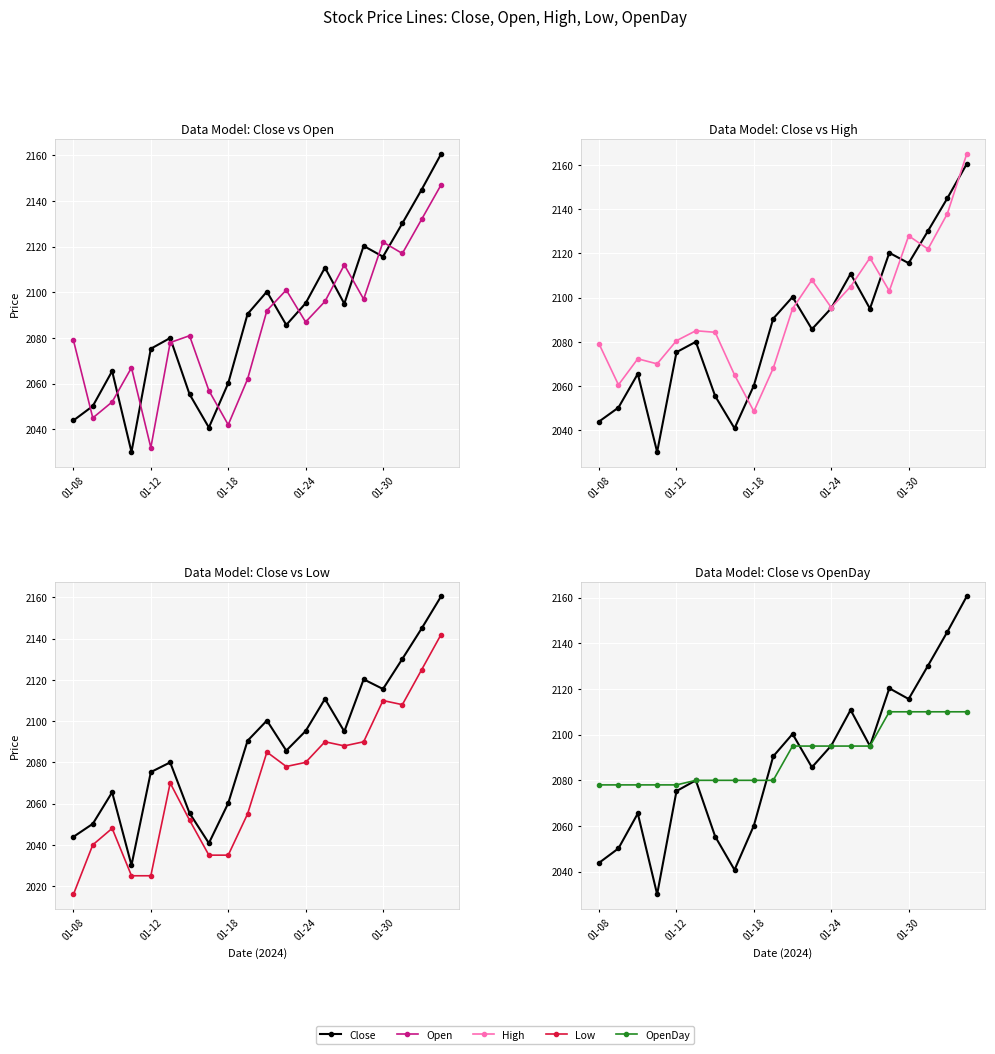

Reading left to right, extract all data points from this chart.

Close: 2043.9	2050.2	2065.5	2030.1	2075.3	2080.0	2055.4	2040.8	2060.2	2090.5	2100.3	2085.7	2095.2	2110.8	2095.0	2120.3	2115.6	2130.2	2145.0	2160.5
Open: 2079.0	2045.0	2052.0	2067.0	2032.0	2078.0	2081.0	2057.0	2042.0	2062.0	2092.0	2101.0	2087.0	2096.0	2112.0	2097.0	2122.0	2117.0	2132.0	2147.0
High: 2079.0	2060.5	2072.3	2070.0	2080.5	2085.0	2084.3	2065.0	2048.5	2068.0	2095.0	2108.0	2095.5	2105.0	2118.0	2103.0	2128.0	2122.0	2138.0	2165.0
Low: 2016.0	2040.0	2048.0	2025.0	2025.0	2070.0	2052.0	2035.0	2035.0	2055.0	2085.0	2078.0	2080.0	2090.0	2088.0	2090.0	2110.0	2108.0	2125.0	2142.0
OpenDay: 2078.0	2078.0	2078.0	2078.0	2078.0	2080.0	2080.0	2080.0	2080.0	2080.0	2095.0	2095.0	2095.0	2095.0	2095.0	2110.0	2110.0	2110.0	2110.0	2110.0